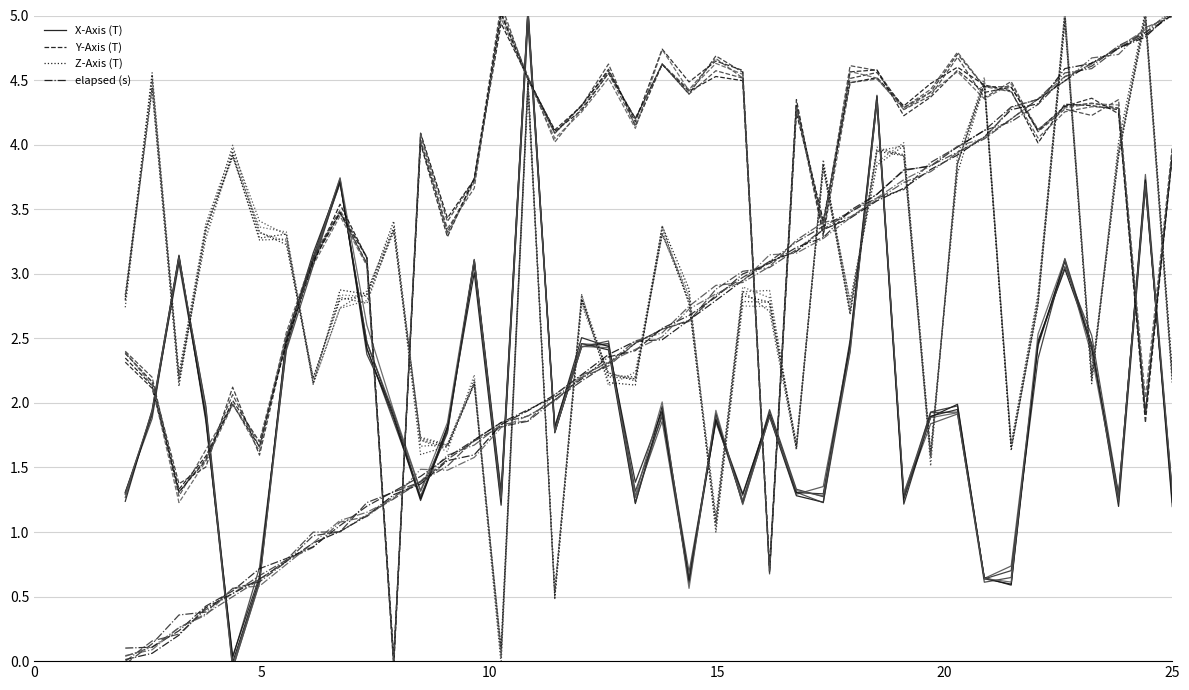

Reading left to right, what are all the values shown in this chart?

X-Axis (T): 1.3	1.9	3.1	2.0	-0.0	0.6	2.5	3.1	3.7	2.5	1.9	1.3	1.8	3.0	1.2	5.0	1.8	2.5	2.4	1.2	2.0	0.6	1.9	1.2	1.9	1.3	1.2	2.5	4.3	1.3	1.9	2.0	0.6	0.6	2.5	3.0	2.5	1.2	3.7	1.3
Y-Axis (T): 2.3	2.1	1.3	1.6	2.0	1.7	2.5	3.1	3.5	3.1	-0.1	4.1	3.4	3.7	4.9	4.5	4.1	4.3	4.6	4.2	4.6	4.4	4.5	4.5	0.7	4.2	3.4	4.5	4.5	4.3	4.5	4.6	4.5	4.4	4.0	4.3	4.3	4.3	1.9	3.9
Z-Axis (T): 2.8	4.4	2.1	3.3	3.9	3.3	3.3	2.1	2.9	2.8	3.3	1.7	1.7	2.2	0.1	4.5	0.5	2.8	2.2	2.1	3.4	2.9	1.0	2.8	2.8	1.6	3.8	2.7	3.9	3.9	1.6	3.9	4.5	1.6	2.8	5.0	2.2	3.9	5.0	2.2
elapsed (s): 0.0	0.1	0.2	0.4	0.5	0.6	0.8	0.9	1.0	1.1	1.3	1.4	1.6	1.6	1.8	1.9	2.1	2.2	2.4	2.5	2.5	2.6	2.8	2.9	3.1	3.2	3.3	3.4	3.6	3.7	3.8	3.9	4.1	4.3	4.3	4.6	4.6	4.7	4.8	5.0